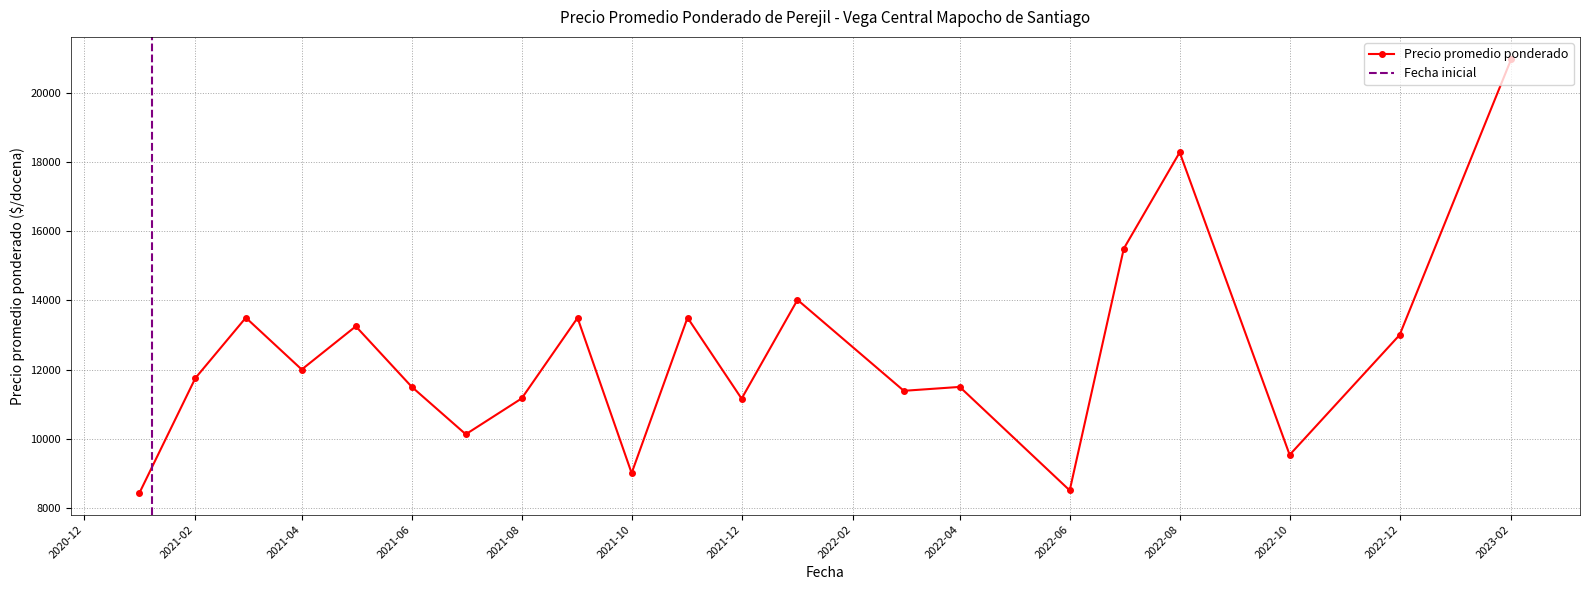

How many lines are shown in the chart?

1